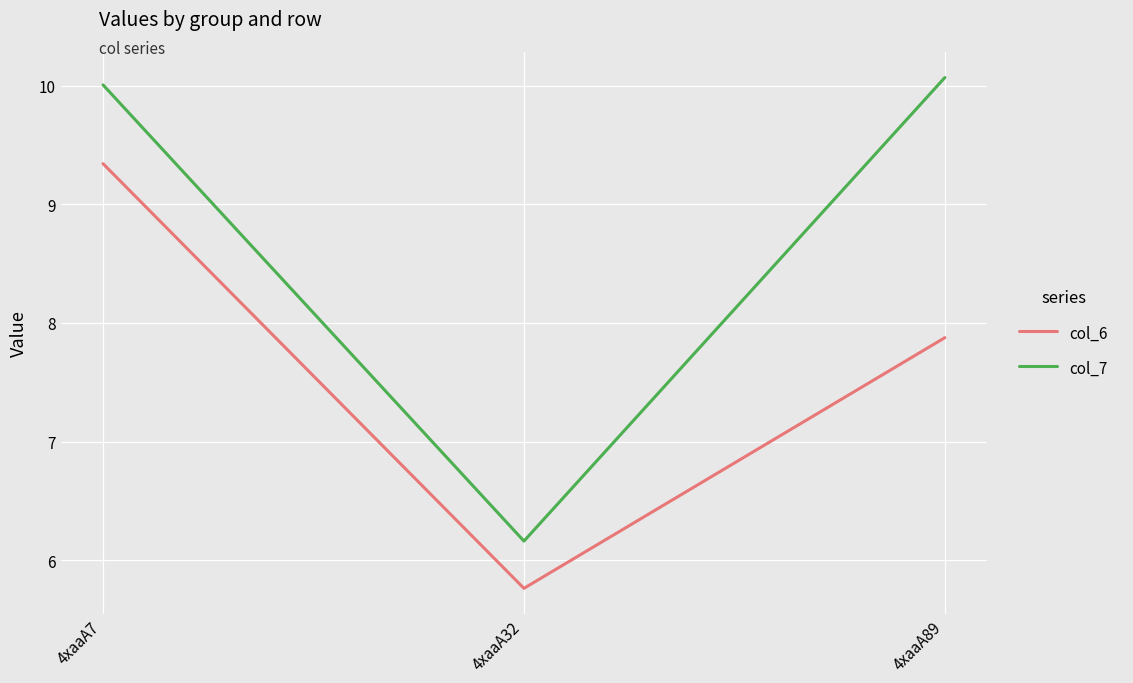

At which label is col_7 closest to 8?

4xaaA32